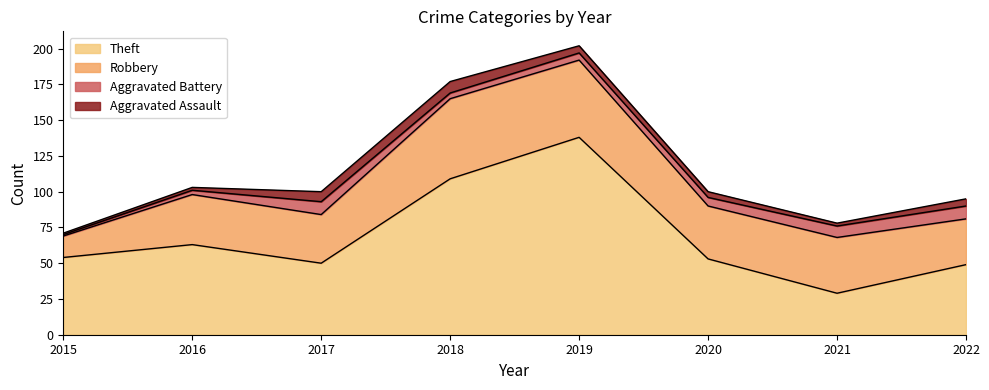

At which category does Aggravated Battery reach its first local valley?

2018